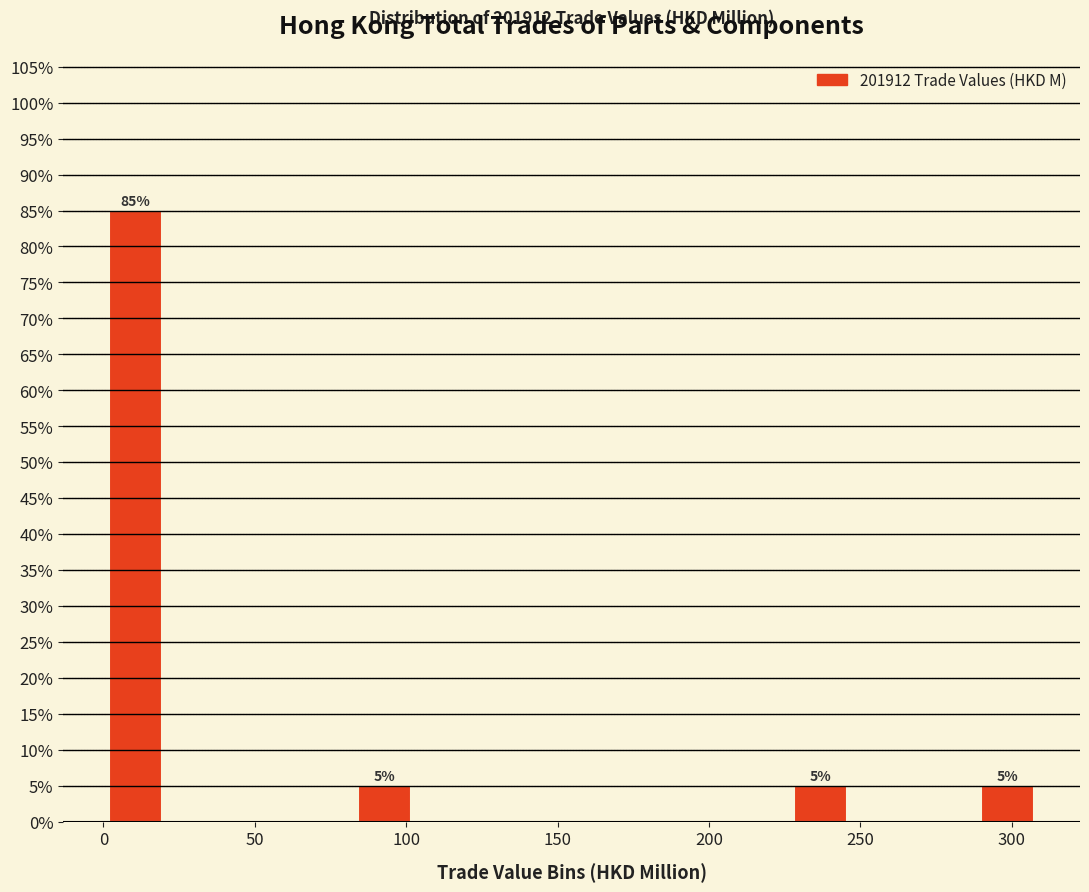

Over which range of the x-axis is the bar tallest?

0 to 20